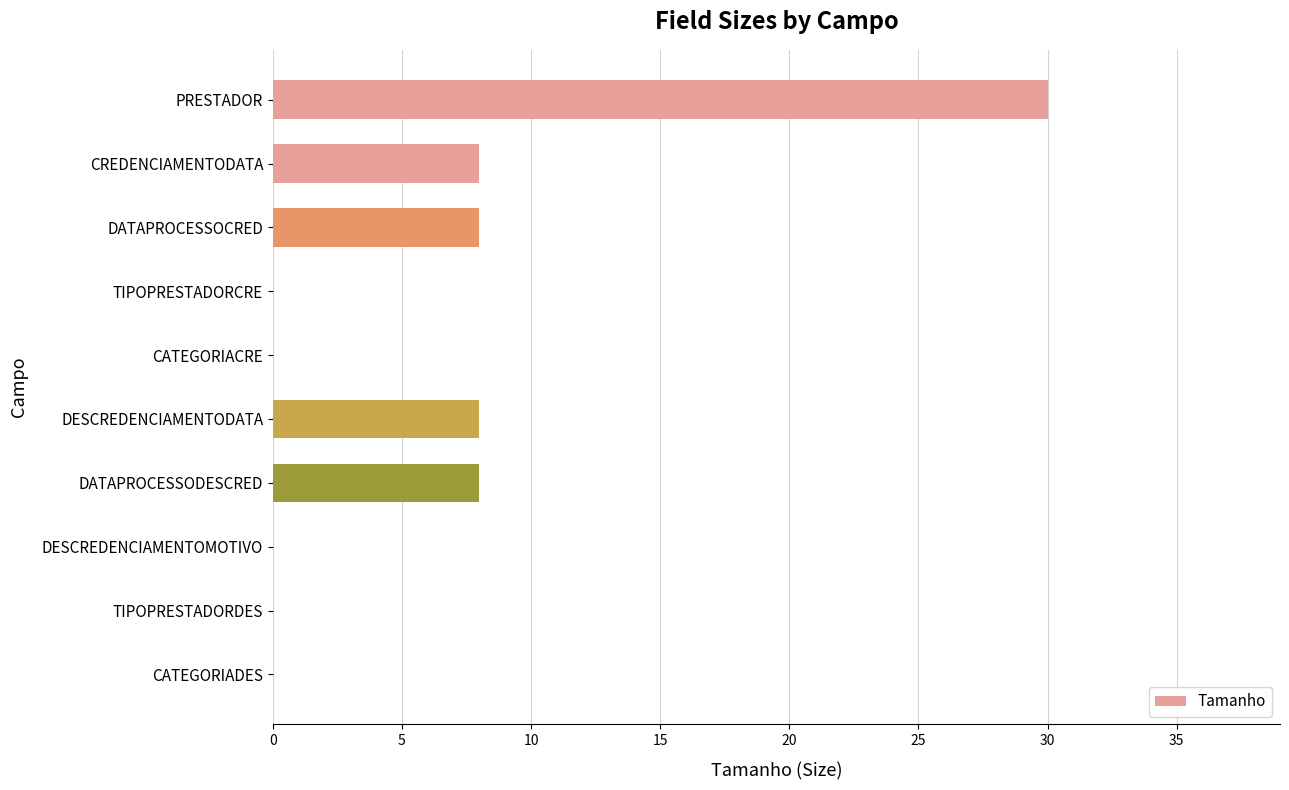

Is it true that the value at PRESTADOR is 30?

True